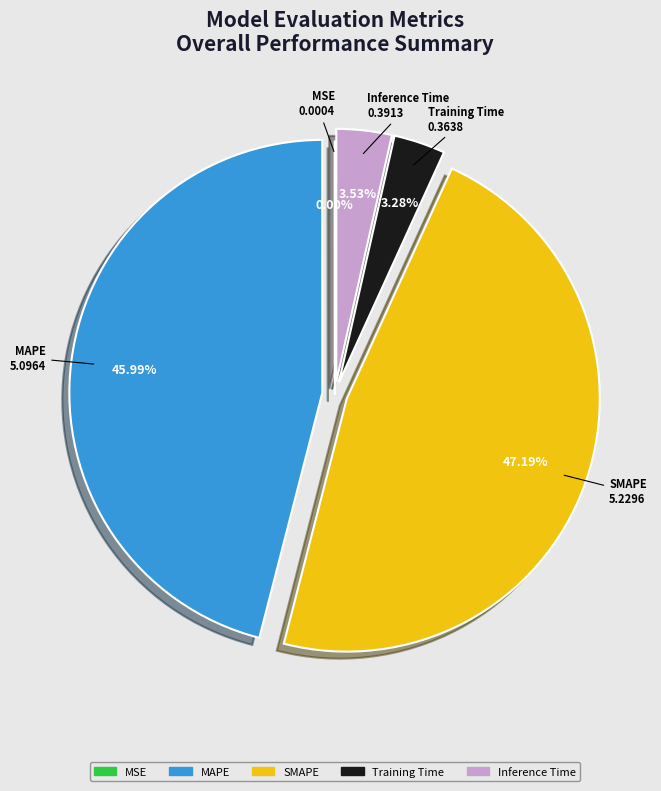

Is Inference Time the majority of the pie?

No